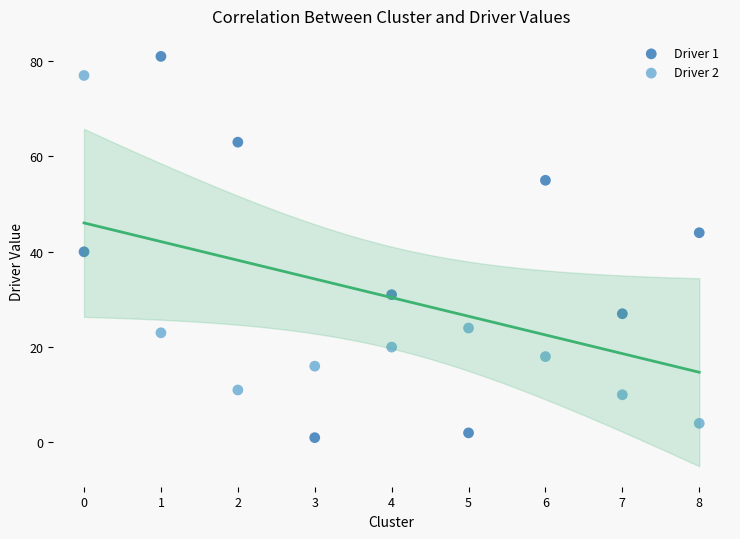

Which series has the largest Y range (max minus min)?

Driver 1